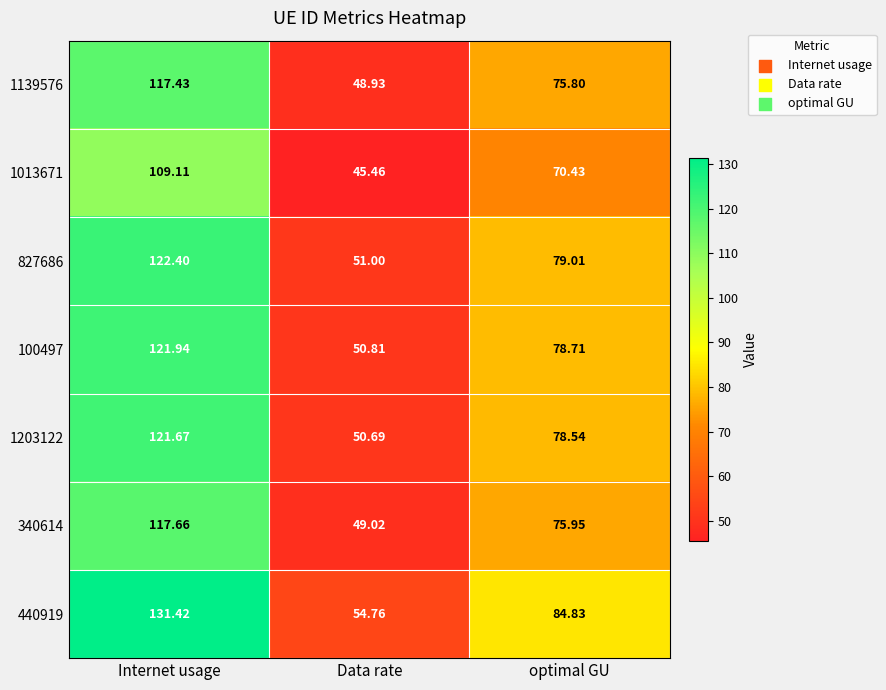

How many series are shown in this chart?

7